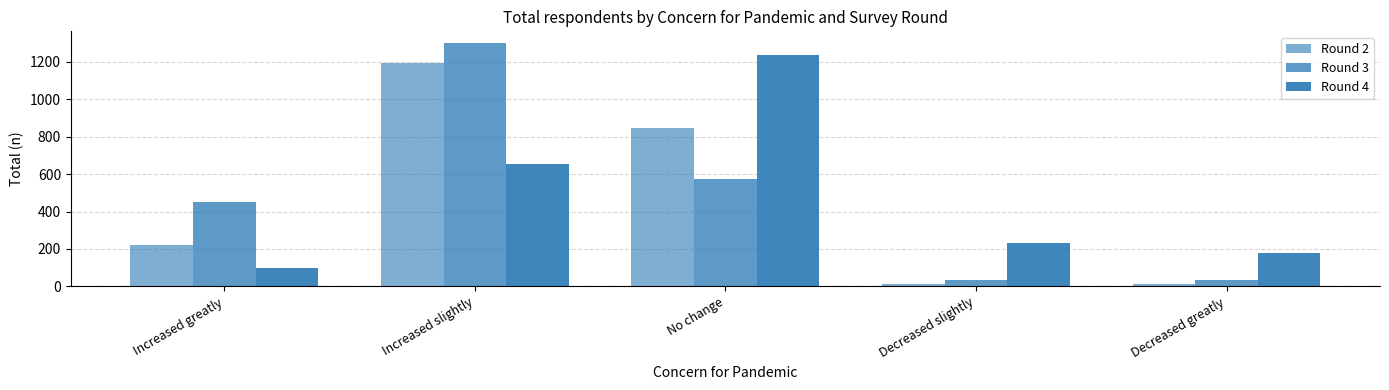

What is the spread (max minus min) of values at Increased slightly?

643